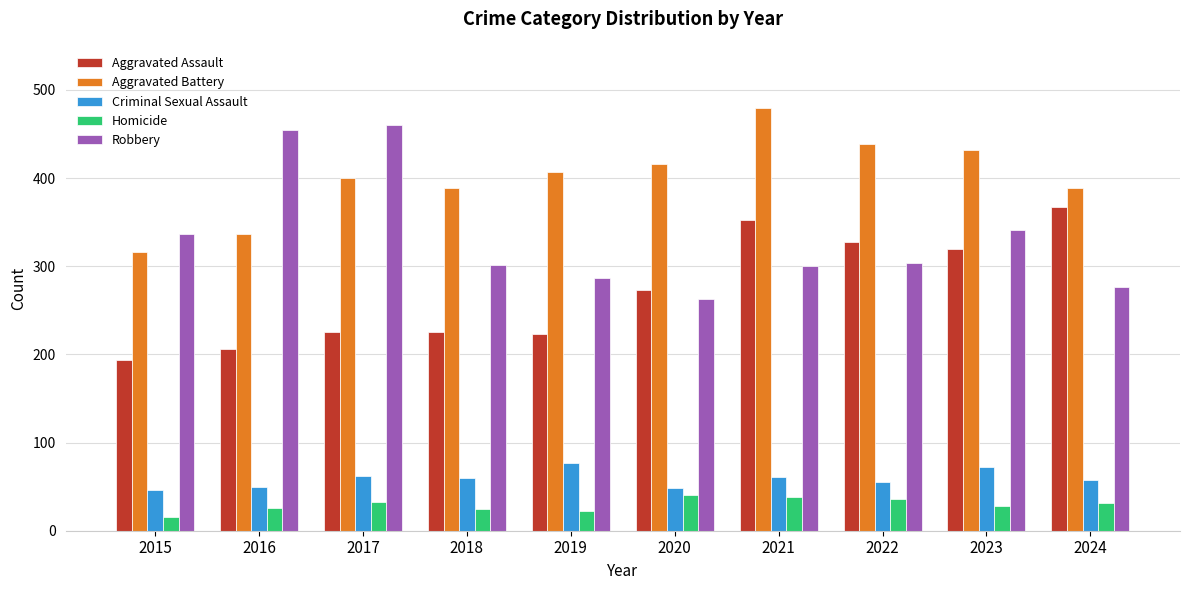

Are the bars horizontal?

No